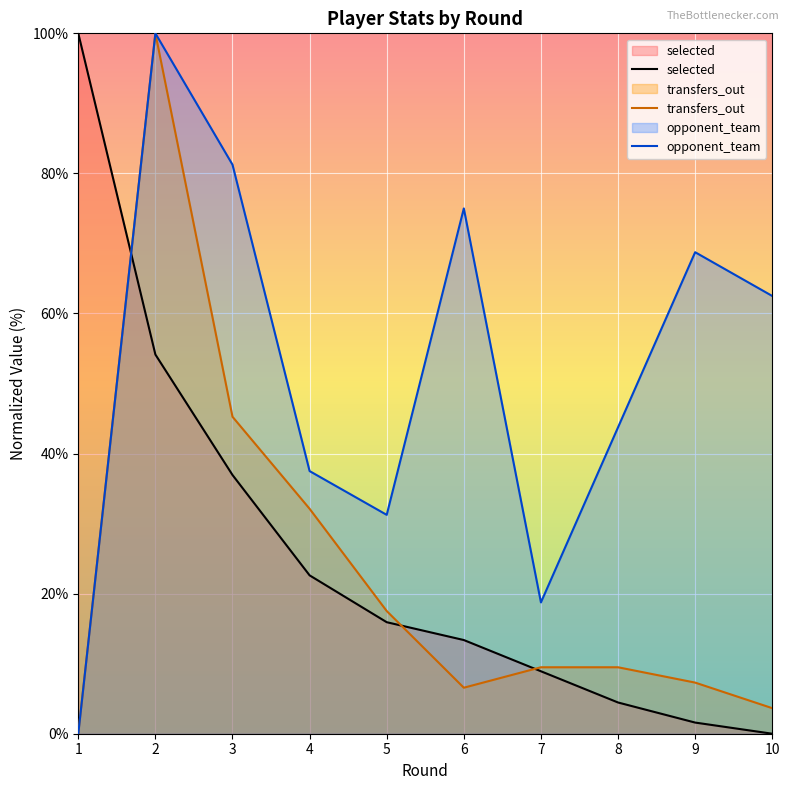

What is the sum of the transfers_out values at 5 and 2?

117.5